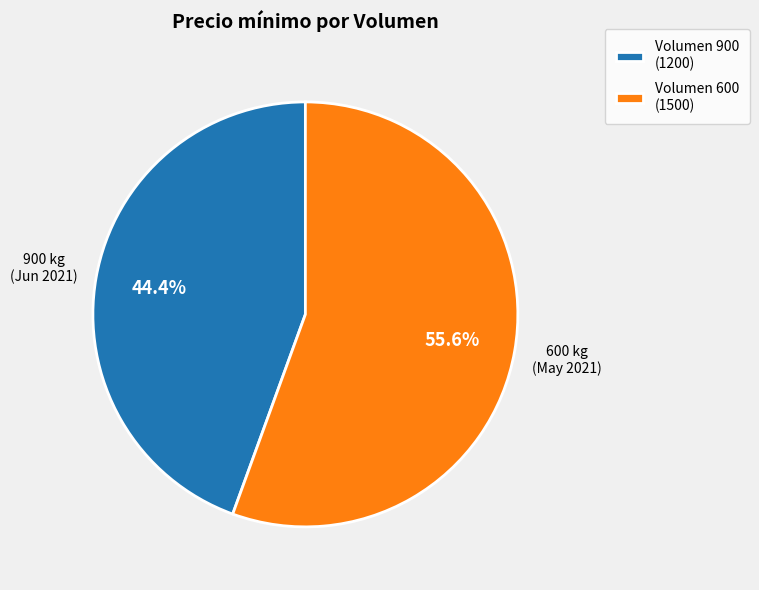

Do Volumen 600 (1500) and Volumen 900 (1200) together represent more than half of the pie?

Yes